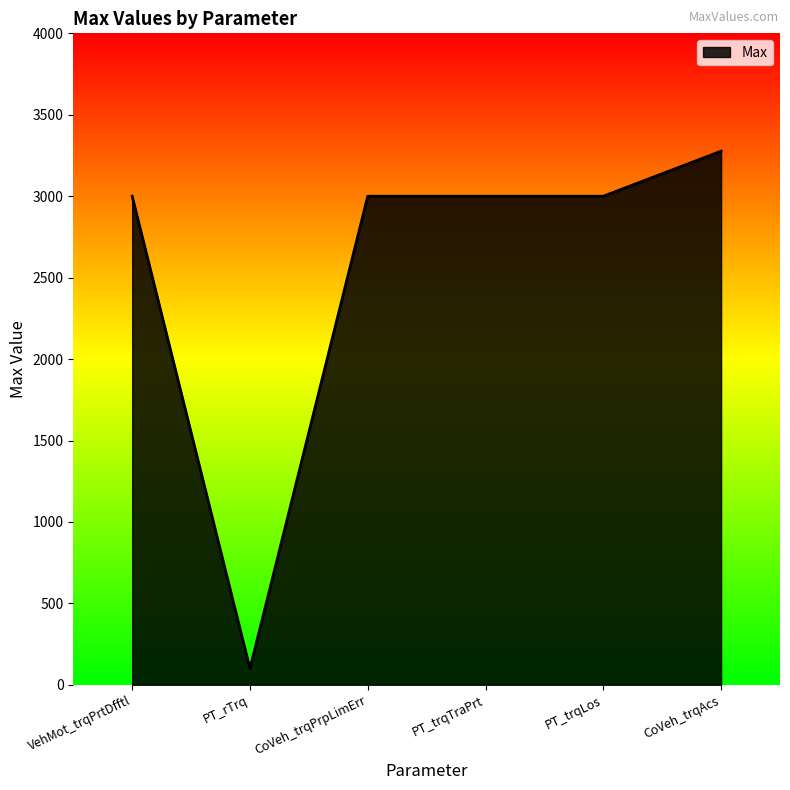

How many values are below 3000?

1